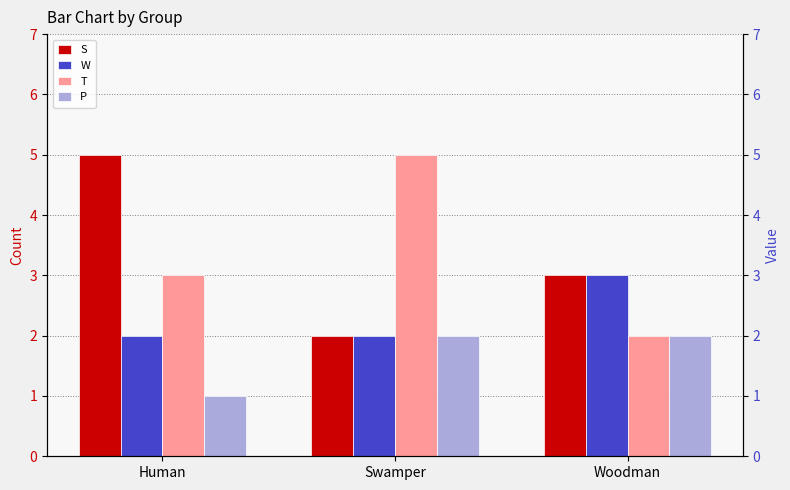

Is the value of S at Woodman greater than the value of T at Woodman?

Yes